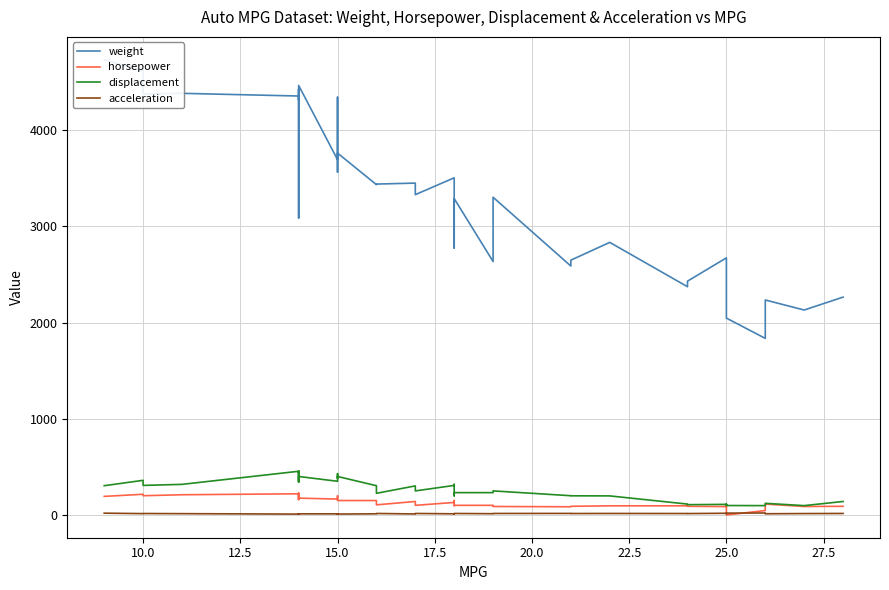

What are all the series names shown in the legend?

weight, horsepower, displacement, acceleration